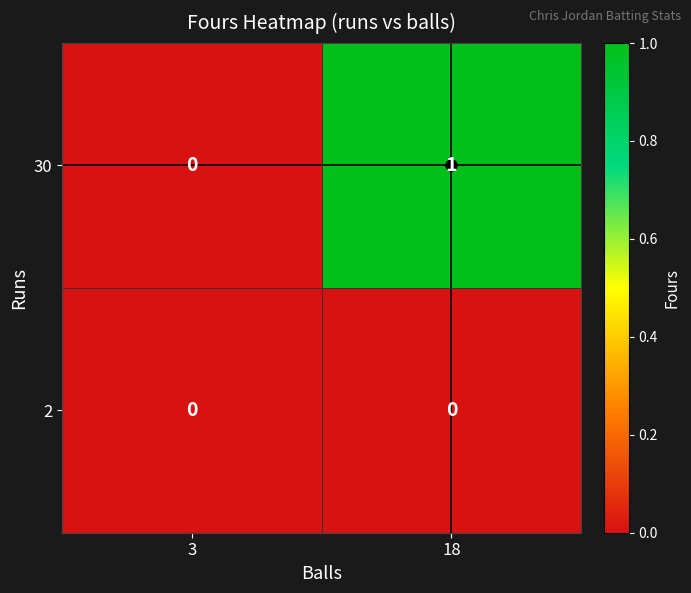

Between 3 and 18, which series saw the biggest shift?

30